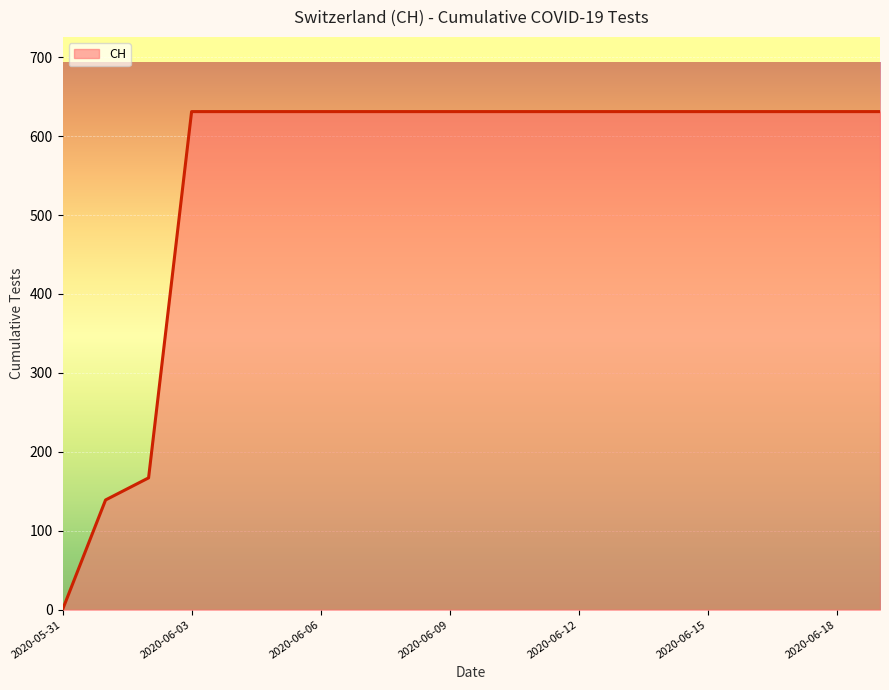

What is the greatest value displayed?

631